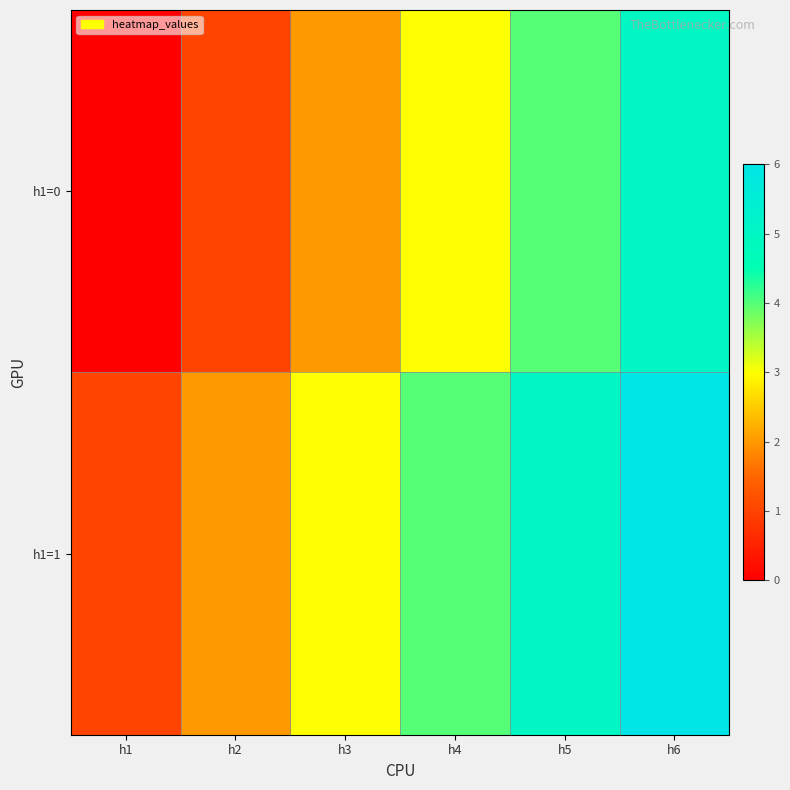

Which category has the highest value across all series?

h6